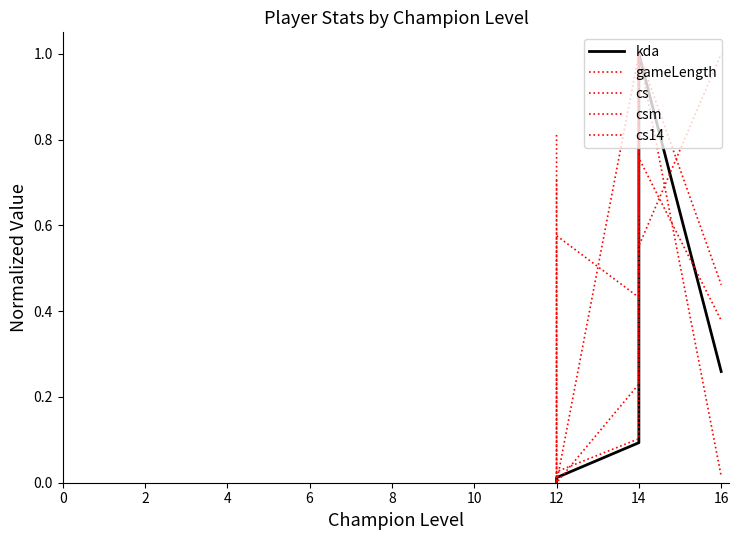

What is the value of the gameLength point at the 3rd from the left?

0.4